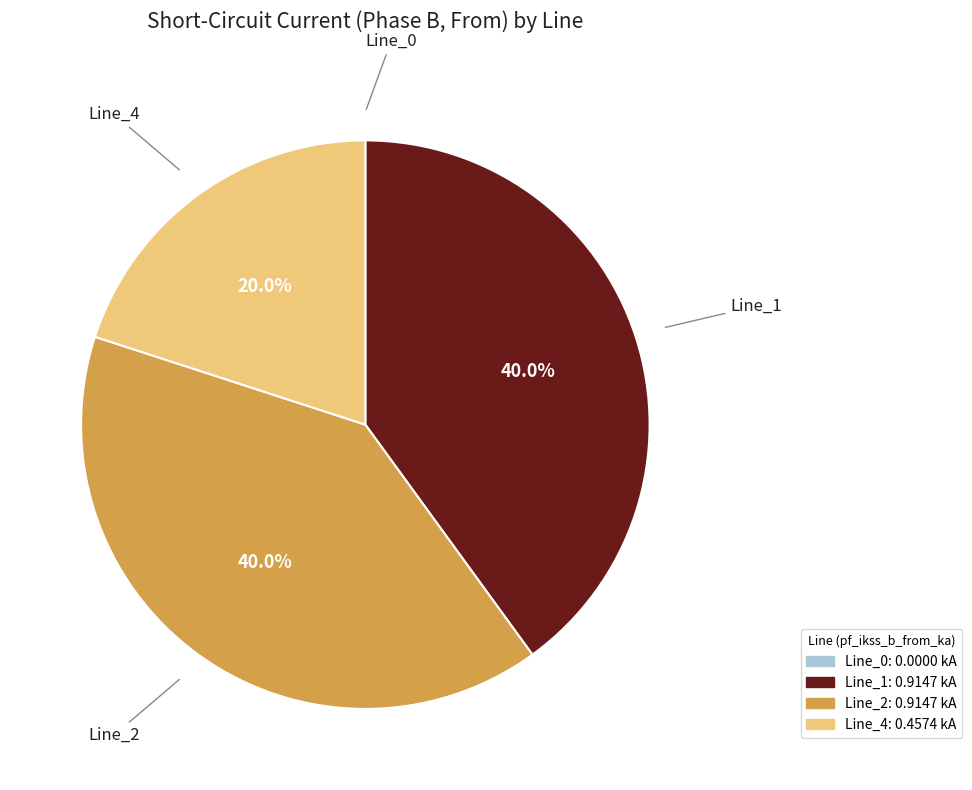

True or false: Line_2 accounts for 27% of the total.

False